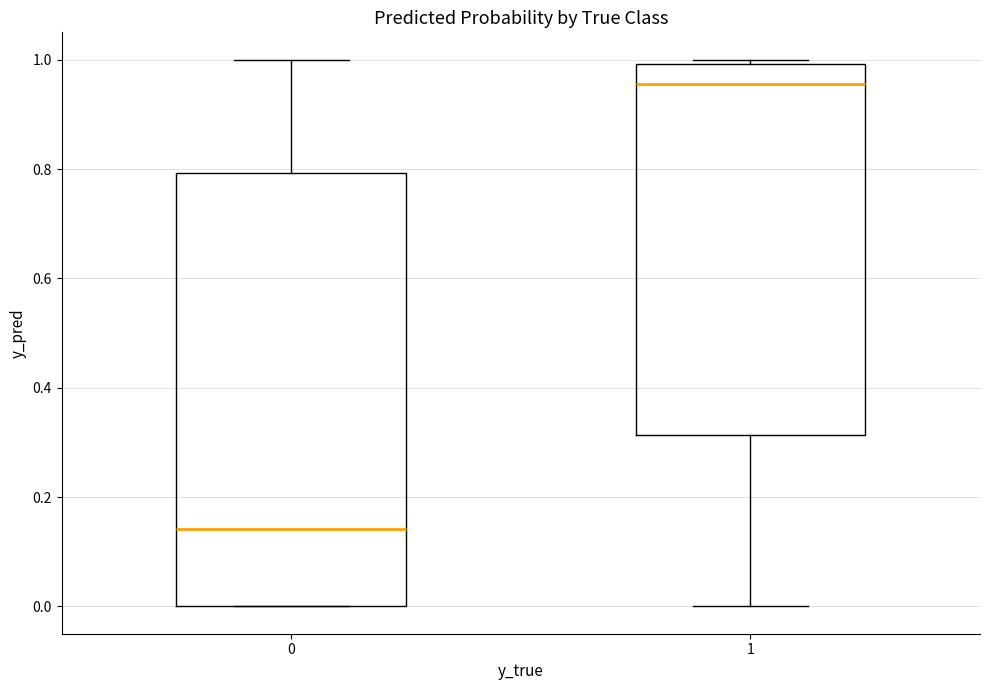

Which box's median line is the lowest?

0